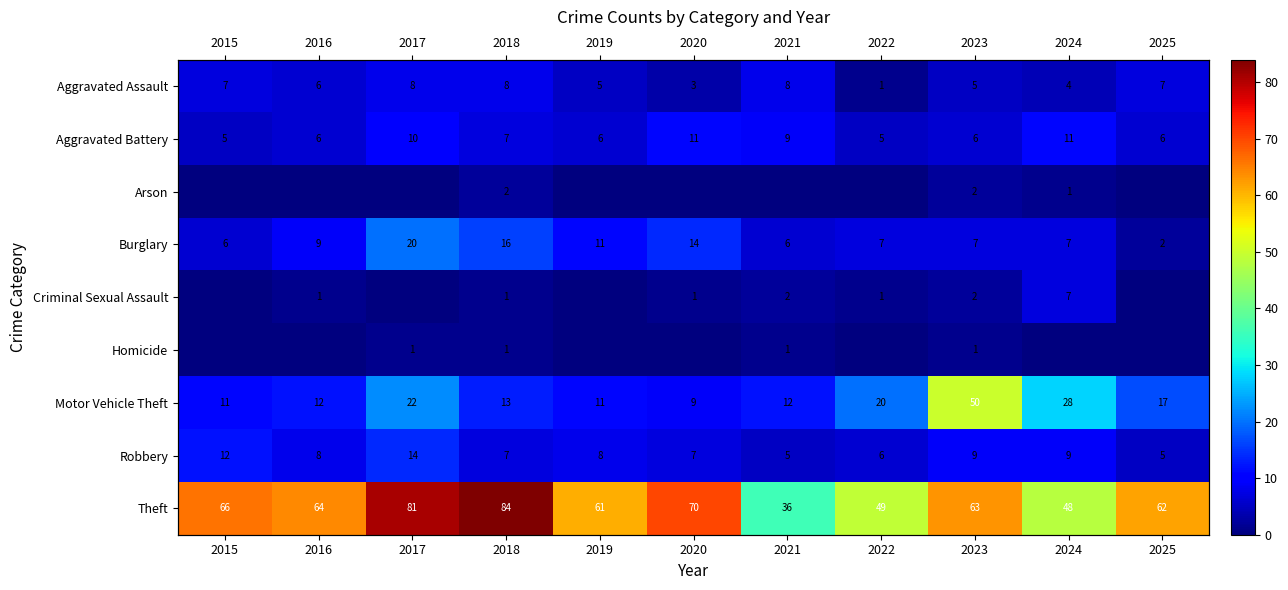

At which label does Motor Vehicle Theft reach its minimum?

2020